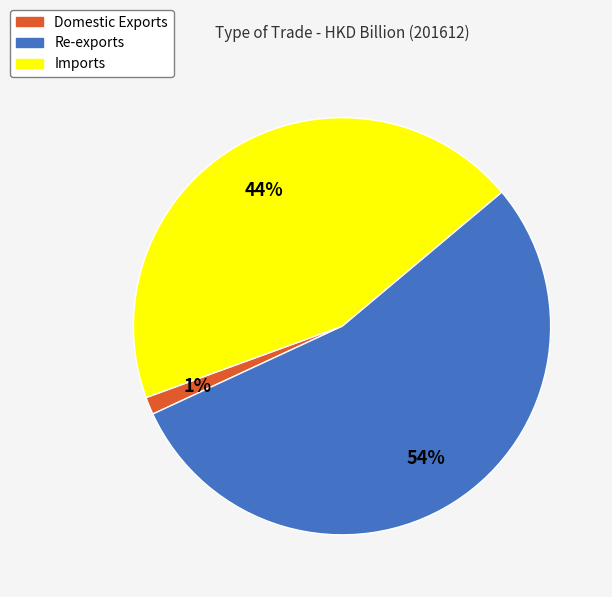

Combined, do Domestic Exports and Imports account for over 50%?

No